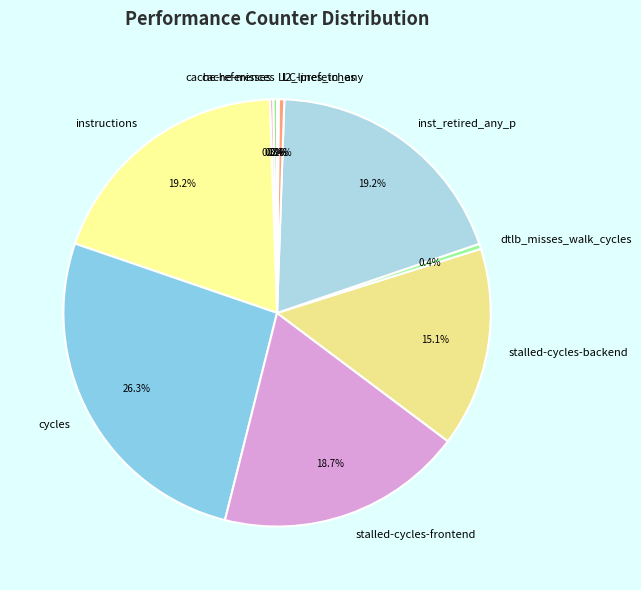

Does instructions account for over 50% of the chart?

No